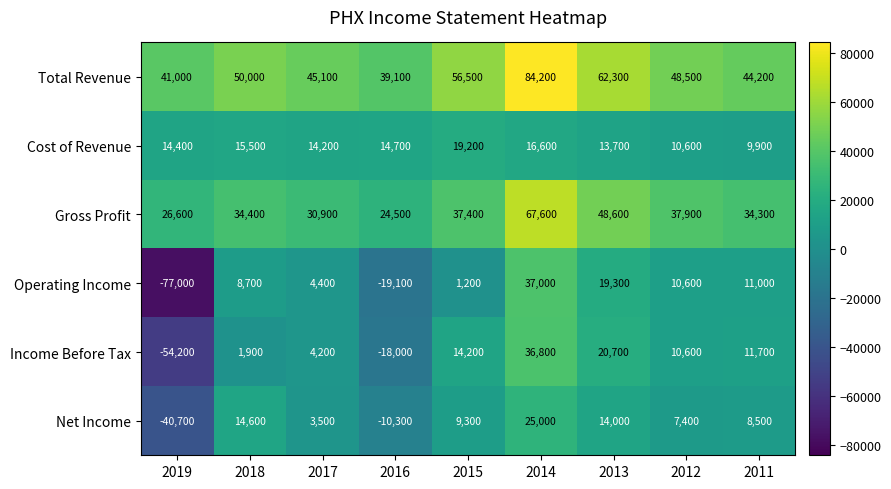

What is the total value across all series at 2014?

267200